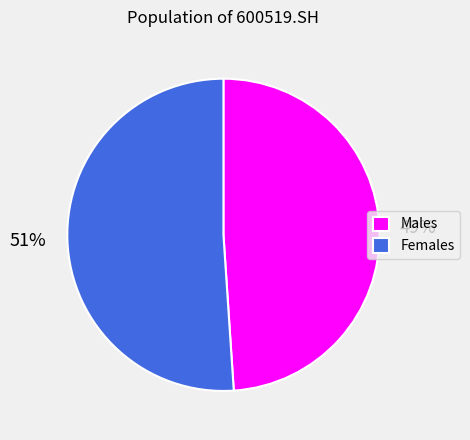

Which has a higher value, Females or Males?

Females